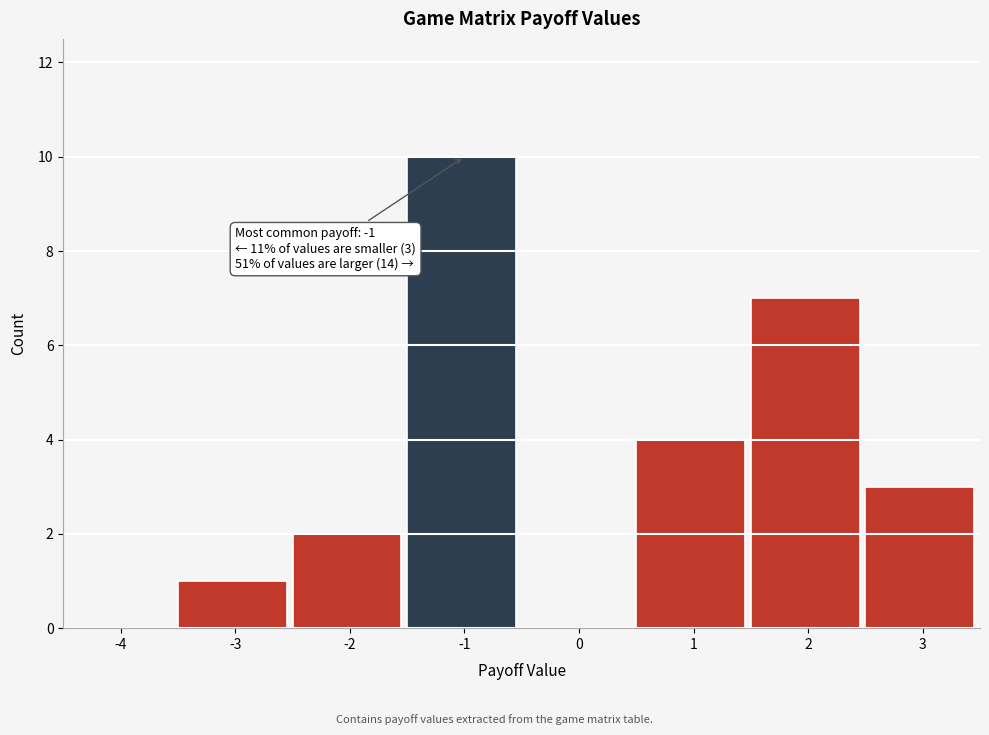

Reading left to right, list all the values displayed in this chart.

-4=0	-3=1	-2=2	-1=10	0=0	1=4	2=7	3=3